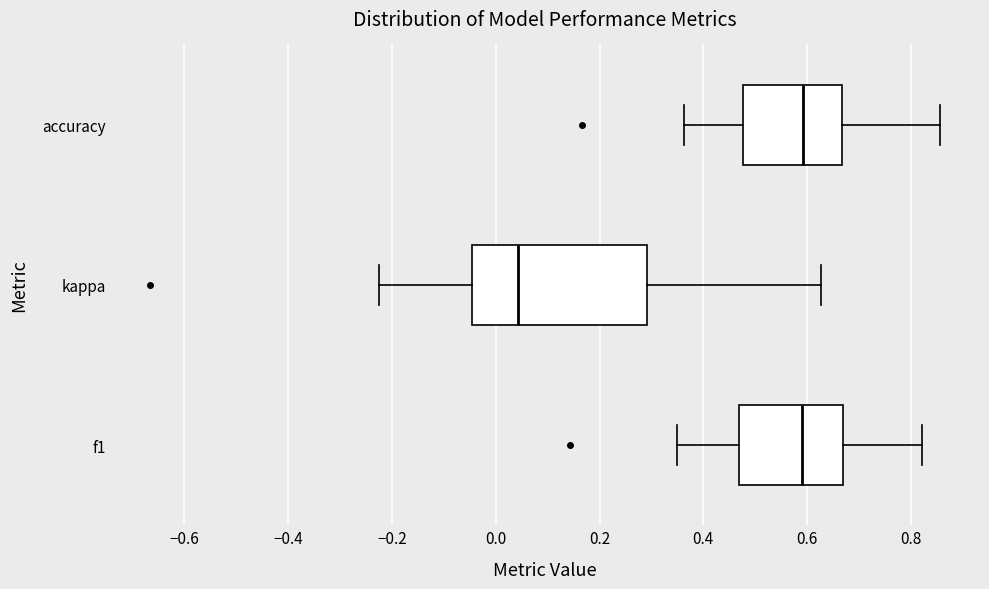

Reading bottom to top, read every box against the x-axis: the position of its median line, the range the box covers, and the ends of its whiskers. The values are not printed on the chart, so give them approximately, as read against the axis.

f1: median 0.60, box 0.46 to 0.66, whiskers 0.36 to 0.82
kappa: median 0.04, box -0.04 to 0.30, whiskers -0.22 to 0.62
accuracy: median 0.60, box 0.48 to 0.66, whiskers 0.36 to 0.86